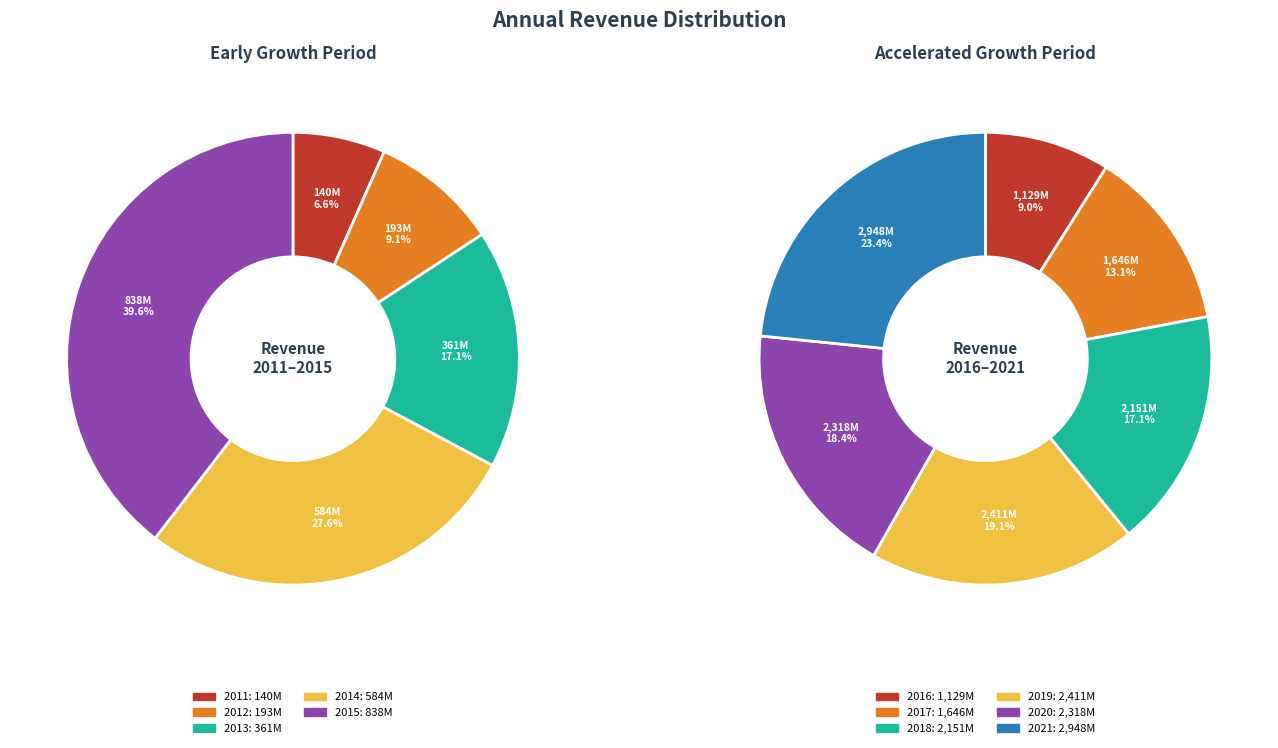

Rank the categories by value from lowest to highest.

2011, 2012, 2013, 2014, 2015, 2016, 2017, 2018, 2020, 2019, 2021